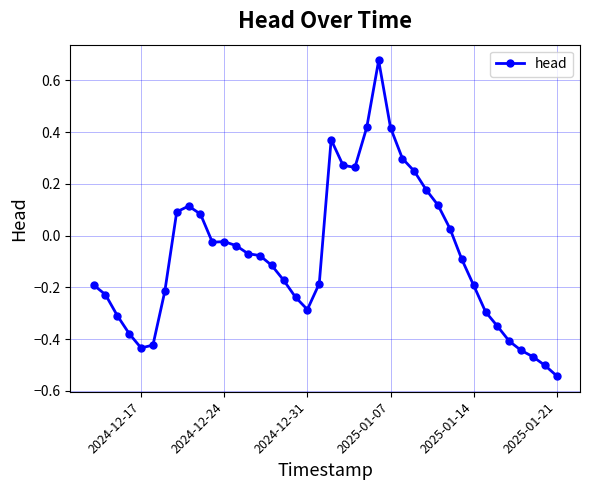

What is the sum of all values?

-3.1